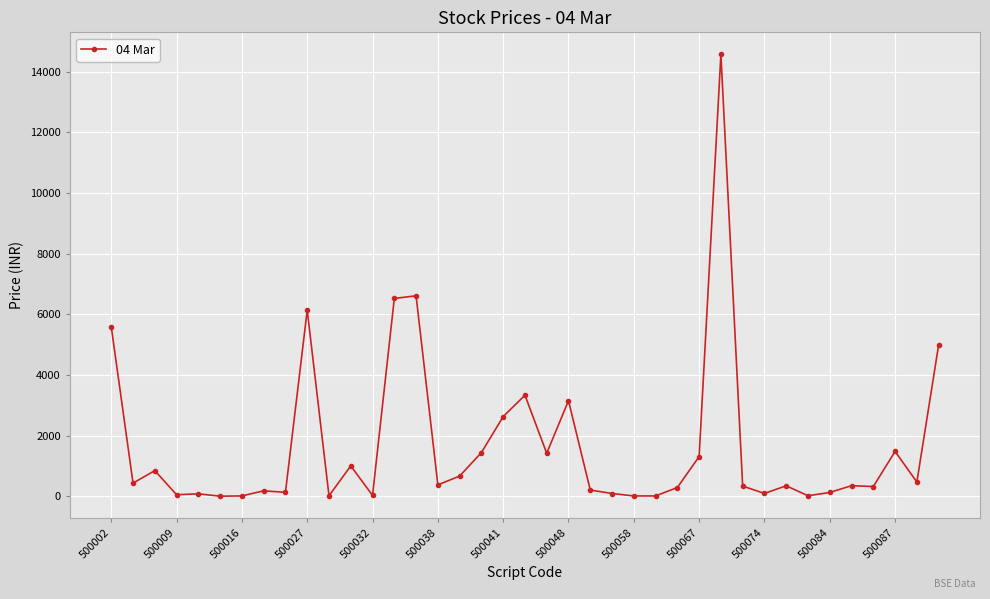

True or false: there are more than 0 points higher than both neighbors.

True